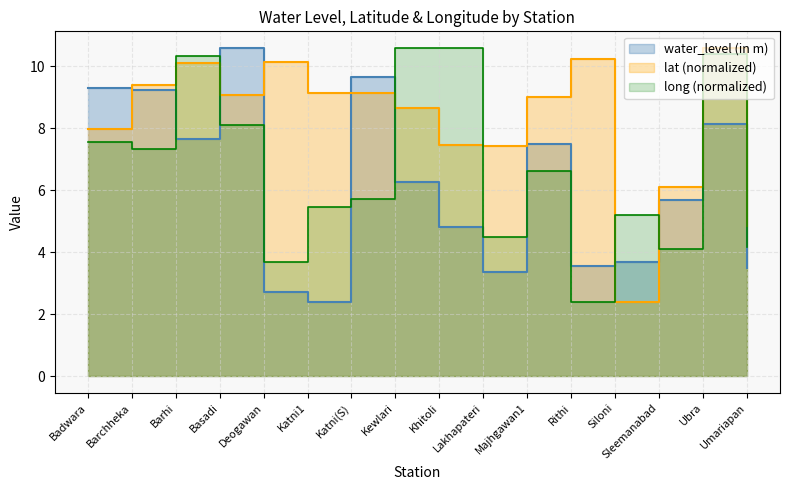

Between which two adjacent categories do long and lat first intersect?

Barchheka and Barhi